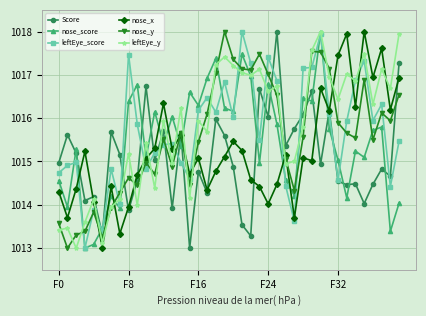

What is the minimum value for Score?

1013.0